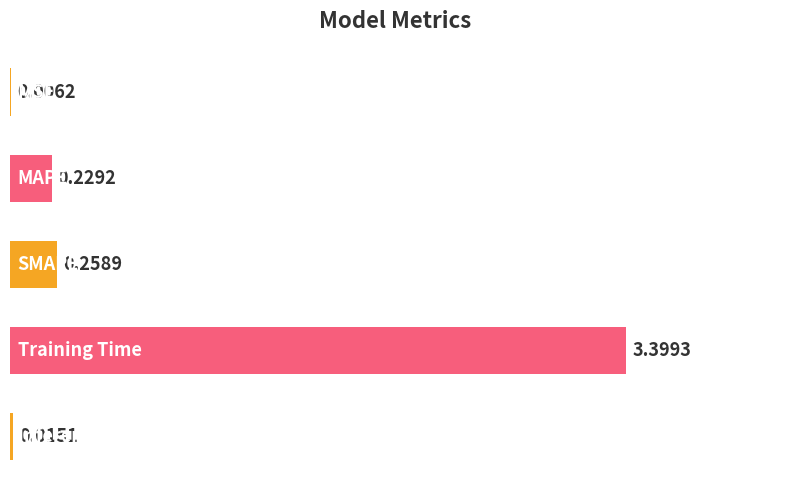

Which has a higher value, Inference Time or MAPE?

MAPE